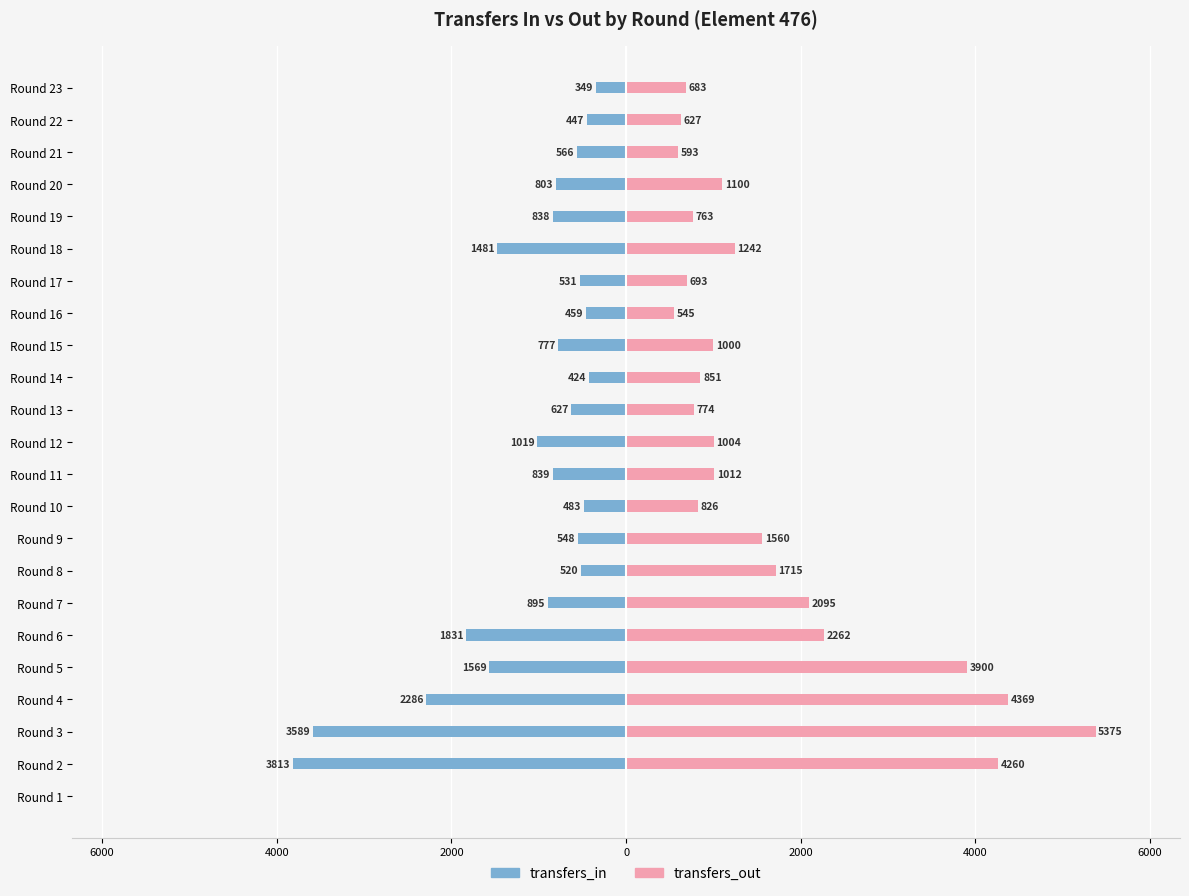

List the series in order of their peak value, highest first.

transfers_out, transfers_in